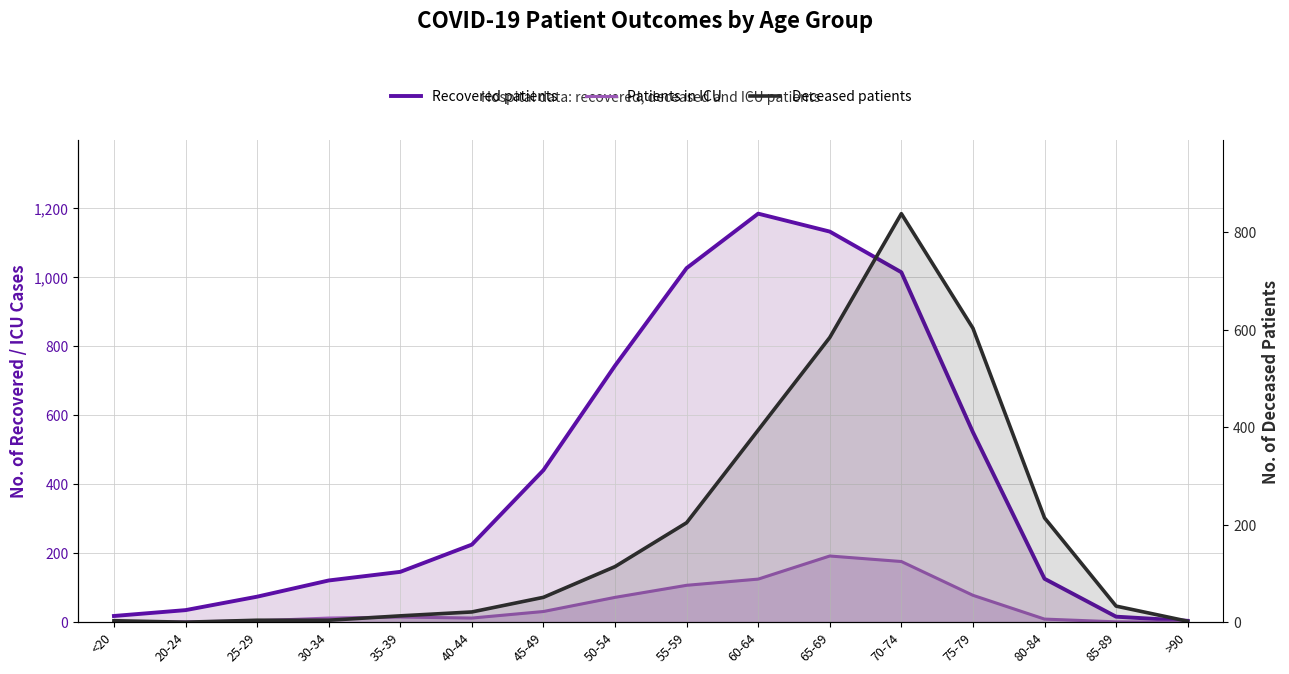

What are all the series names shown in the legend?

Recovered patients, Patients in ICU, Deceased patients